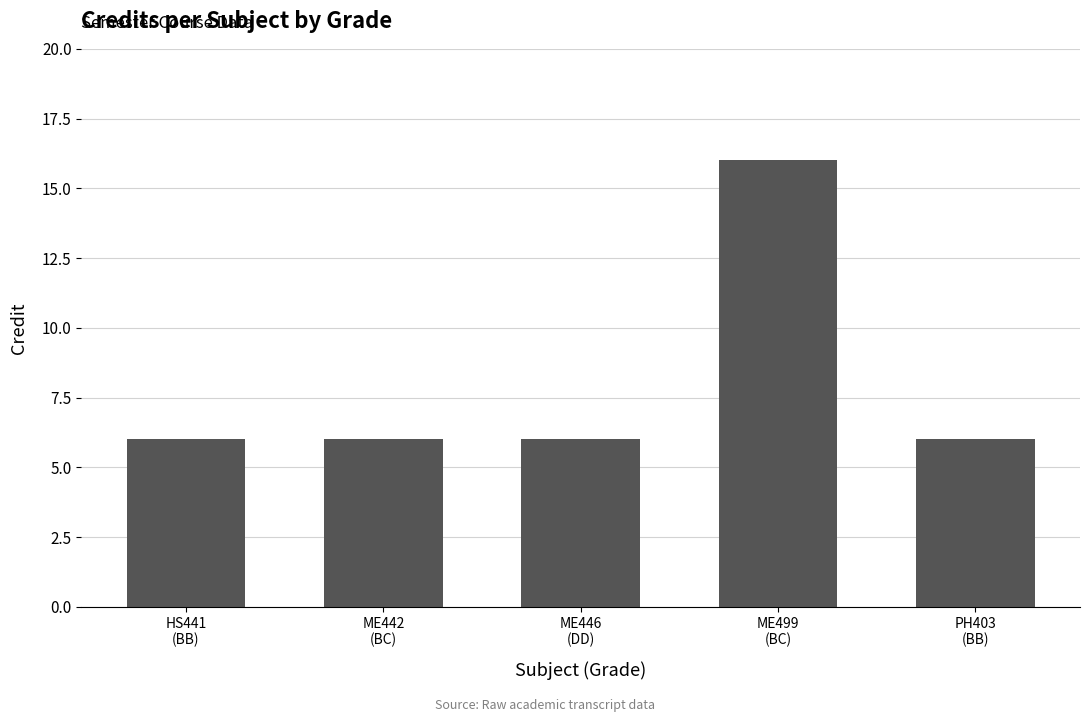

Reading left to right, extract all data points from this chart.

6	6	6	16	6